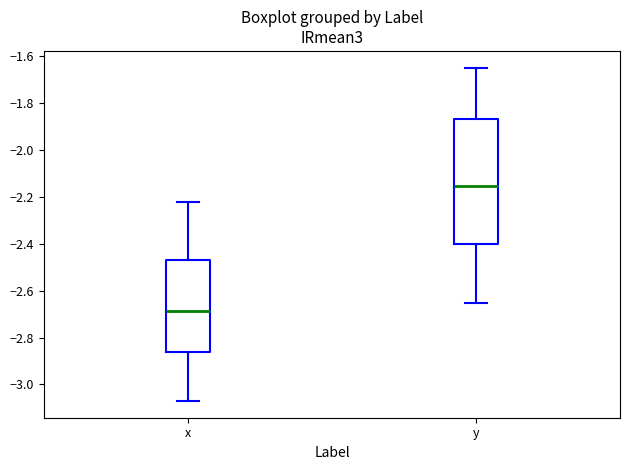

Which box's median line is the lowest?

x